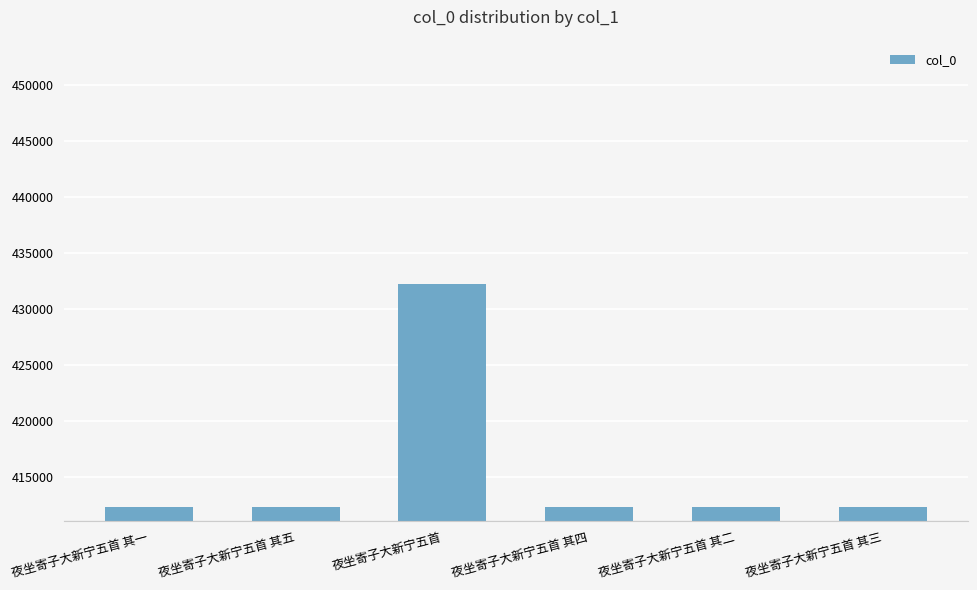

Approximately how many times larger is the value at 夜坐寄子大新宁五首 其五 compared to 夜坐寄子大新宁五首 其四?

1.0